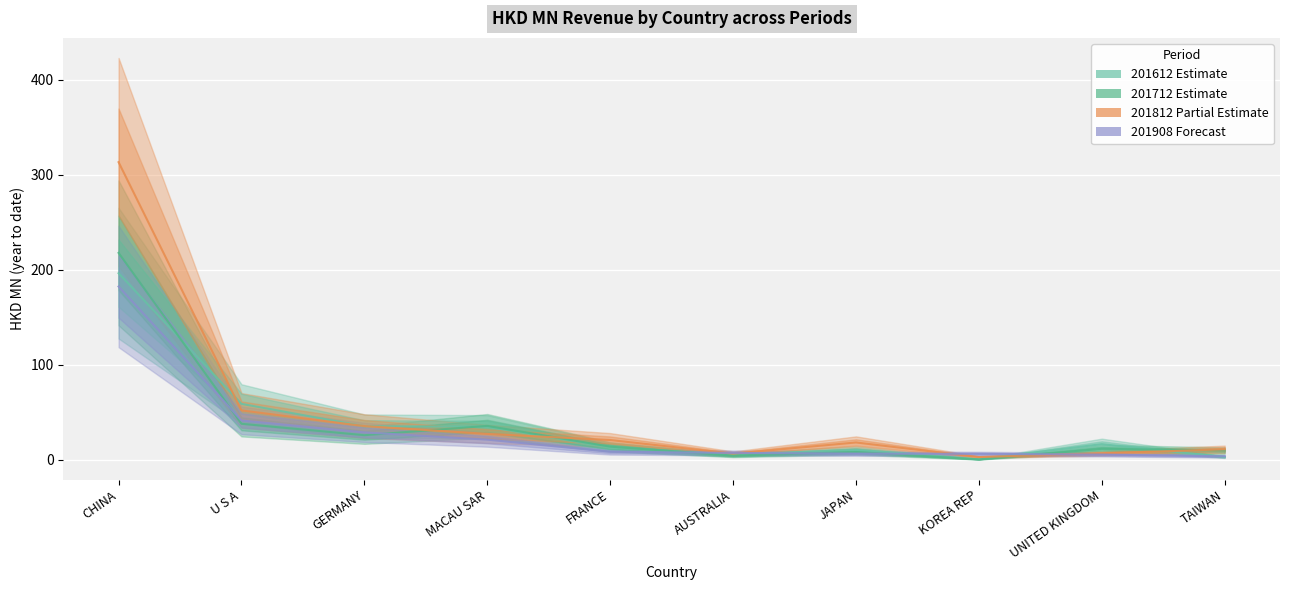

Which series has the largest total across all categories?

201812